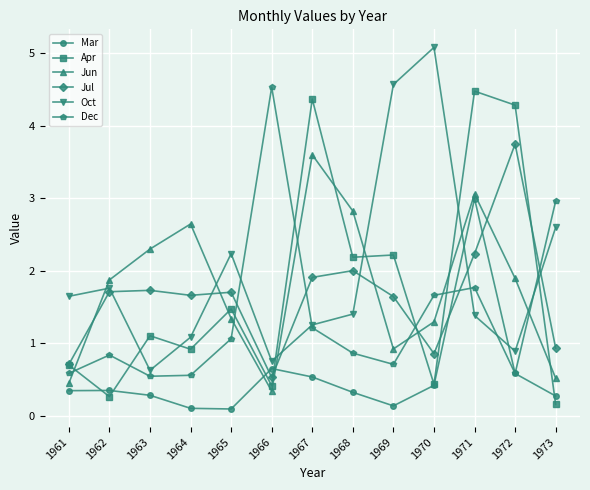

Between 1961 and 1967, which series saw the biggest shift?

Apr